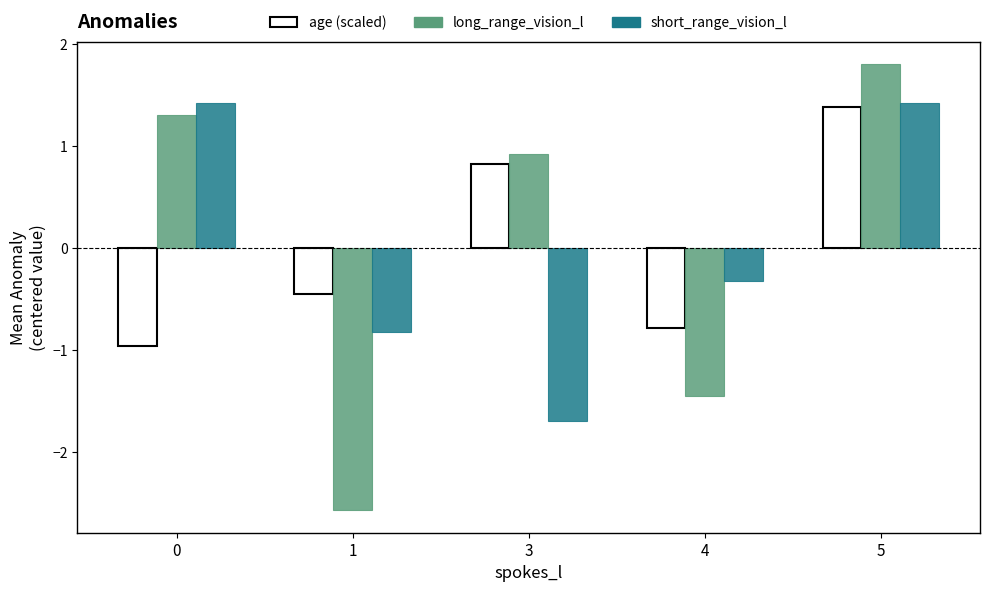

The long_range_vision_l series shows 1.8 at 5. True or false?

True